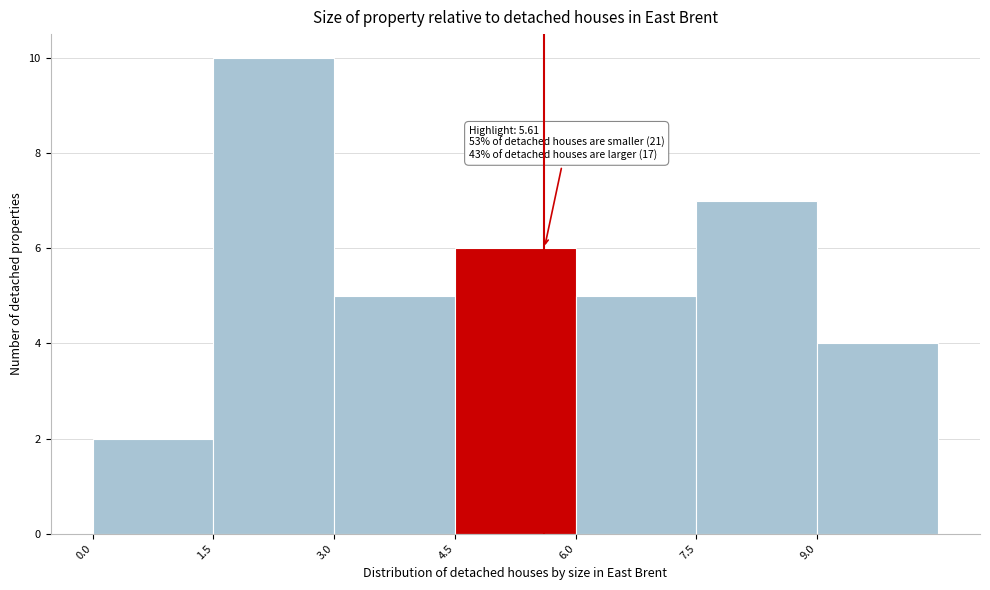

Which range on the x-axis has the tallest bar?

1.5 to 3.0